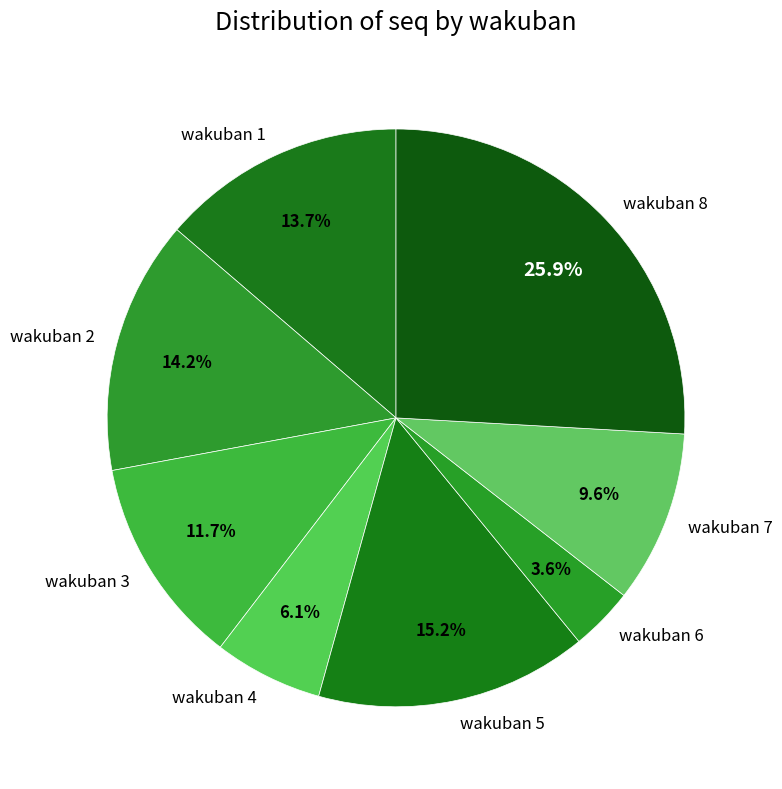

How many segments does this pie chart have?

8